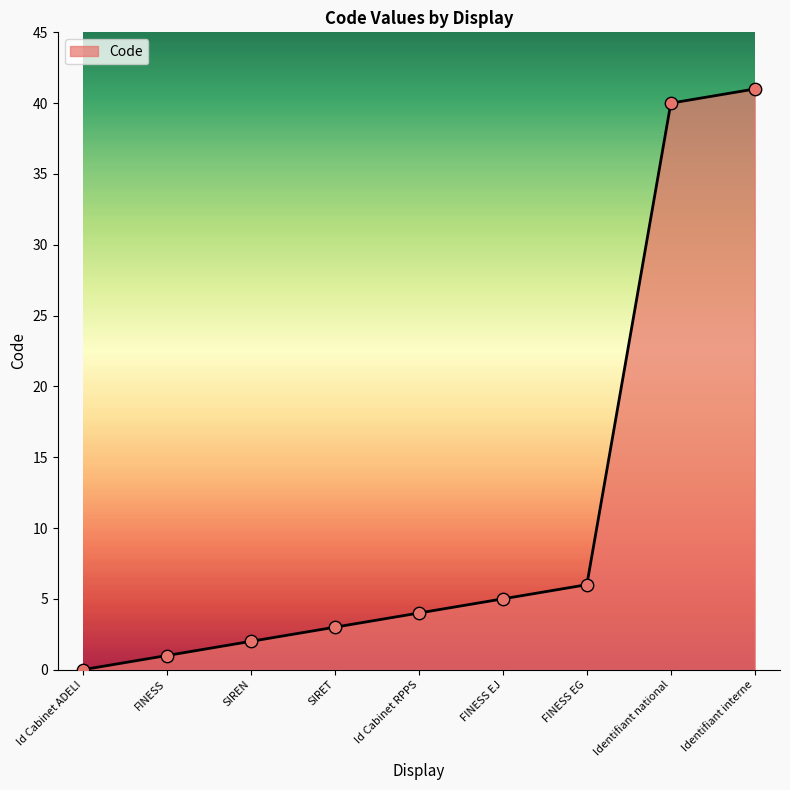

Which has a higher value, SIREN or Identifiant national?

Identifiant national